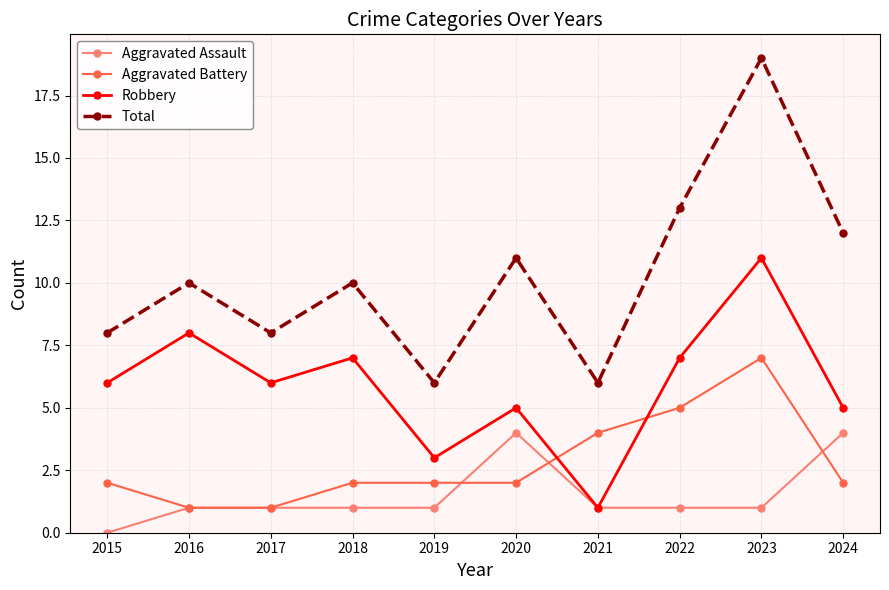

What is the total value across all series at 2021?

12